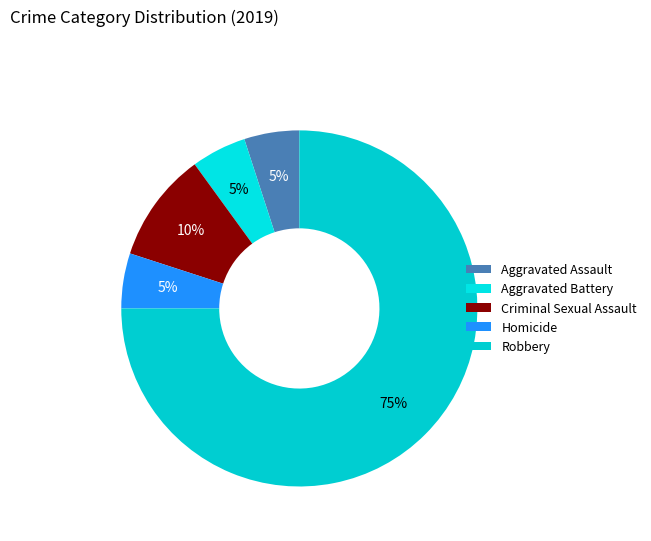

What is the ratio of the value at Criminal Sexual Assault to the value at Robbery?

0.1